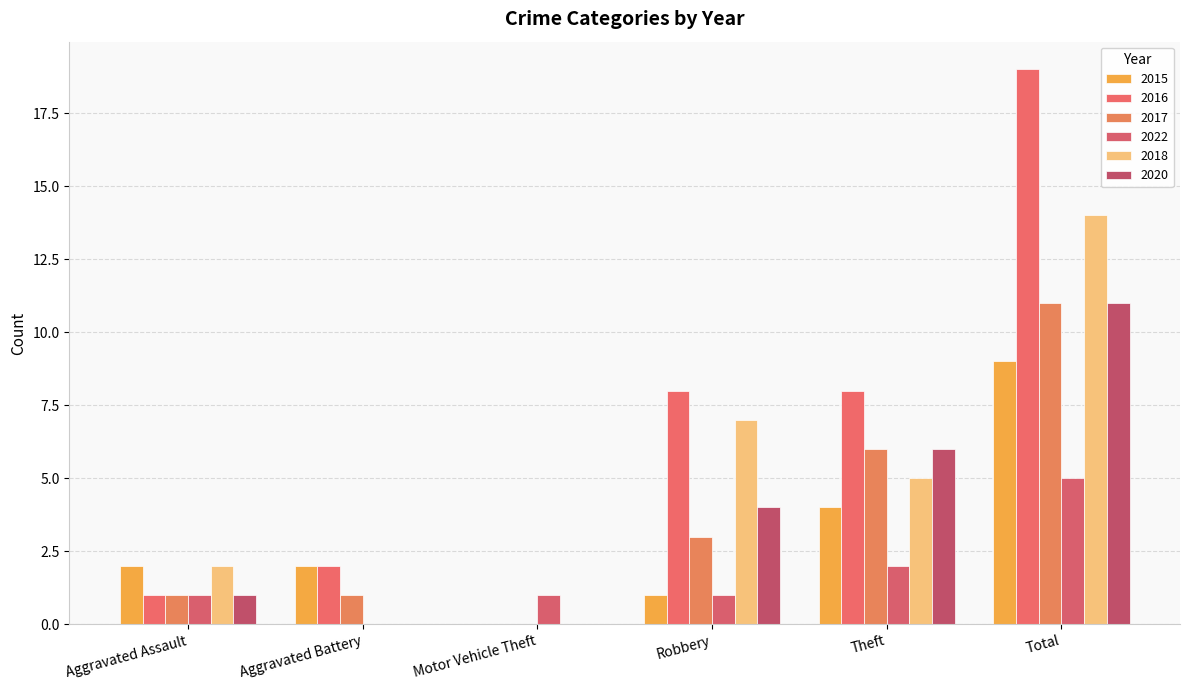

How many data points does each series have?

6